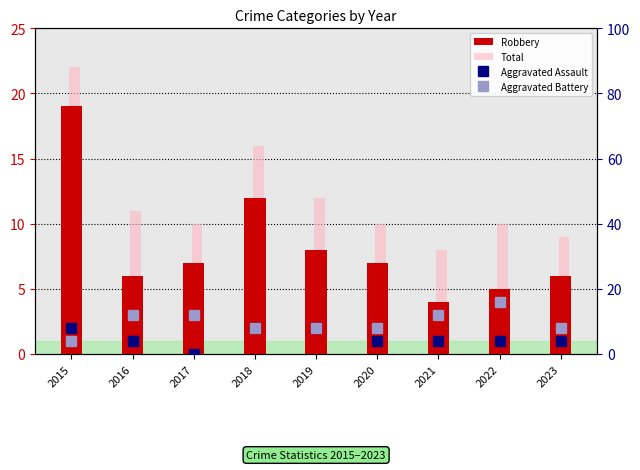

At which category is the sum across all series the highest?

2015